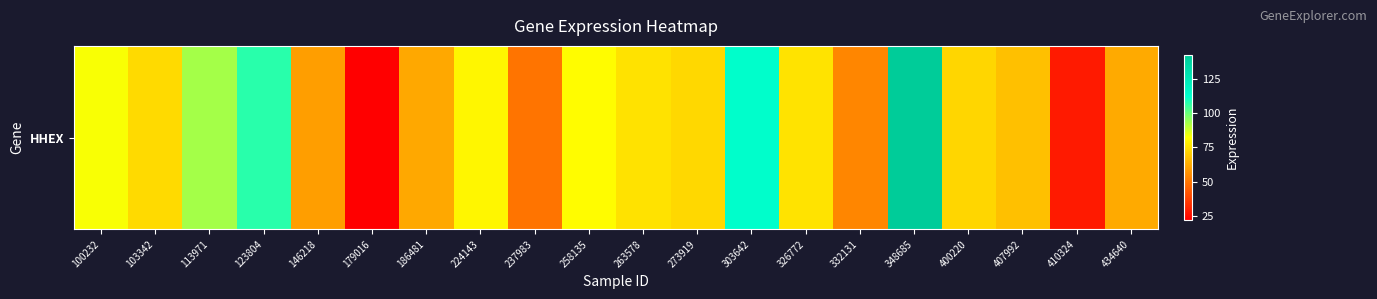

What is the change in value from 224143 to 407992?

-12.7